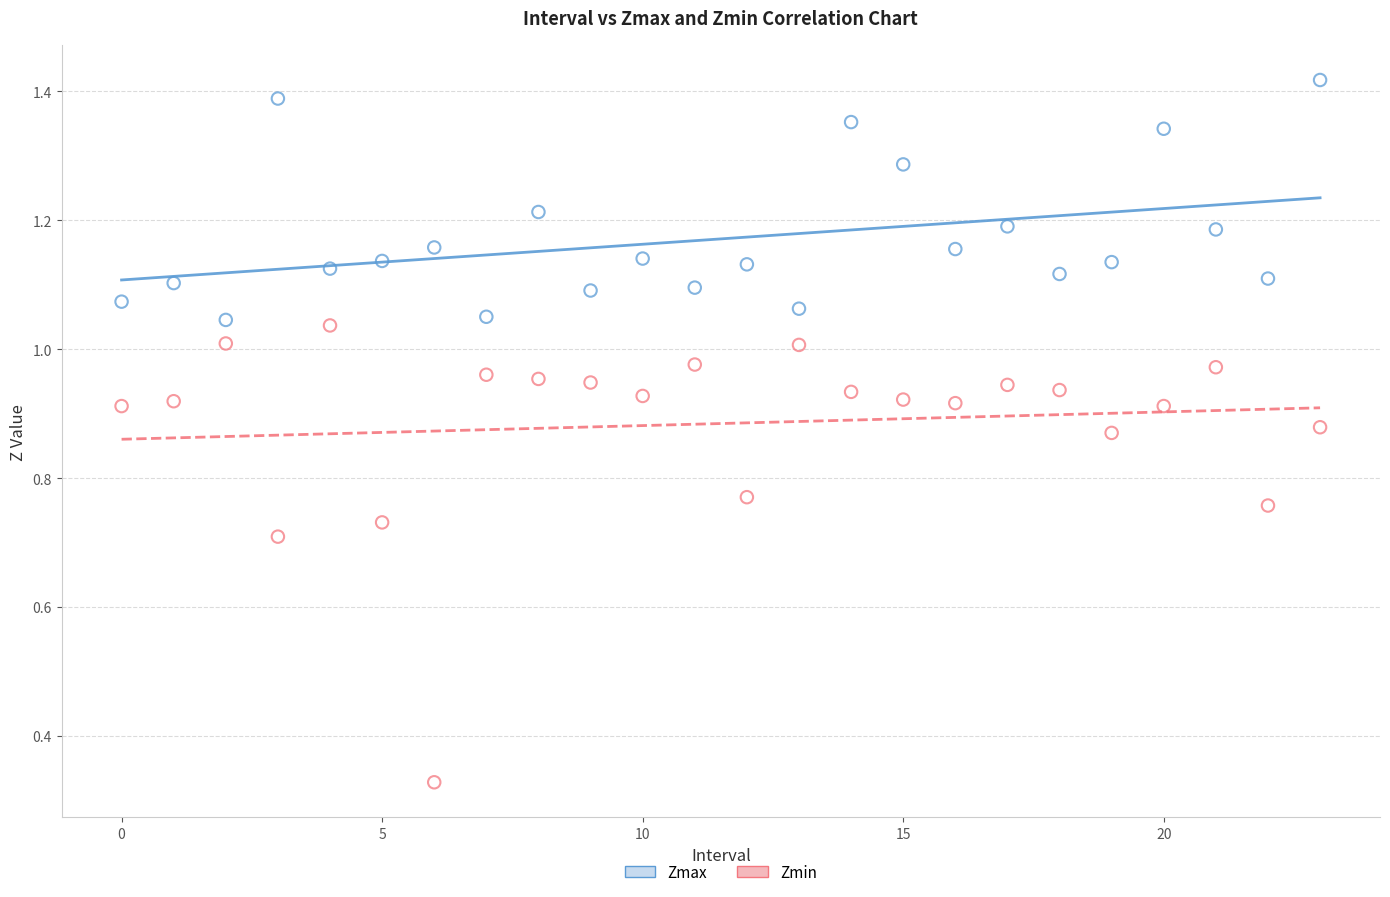

Which series contains the highest Y value?

Zmax